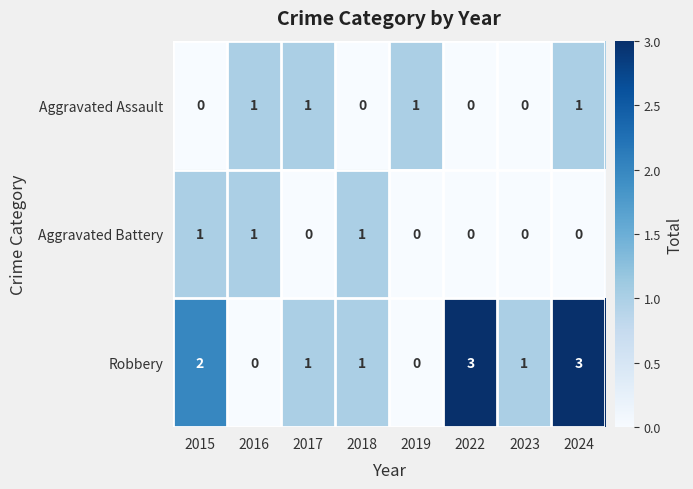

What is the spread (max minus min) of values at 2024?

3